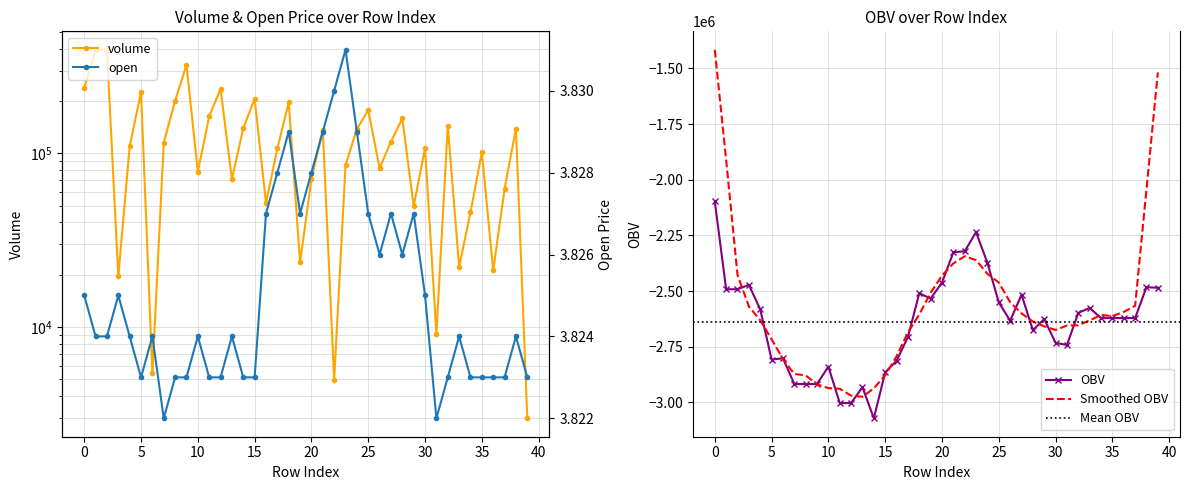

What is the value of the volume point at the 39th from the left?

138984.0